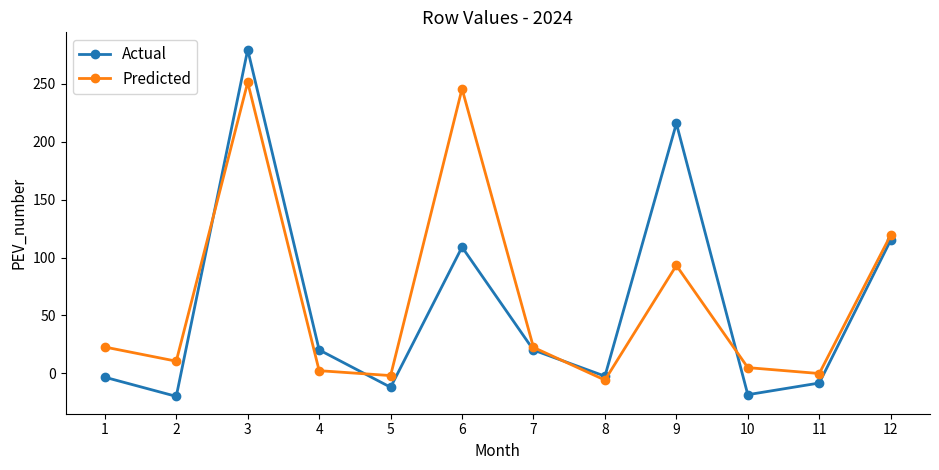

List the series in order of their peak value, lowest first.

Predicted, Actual